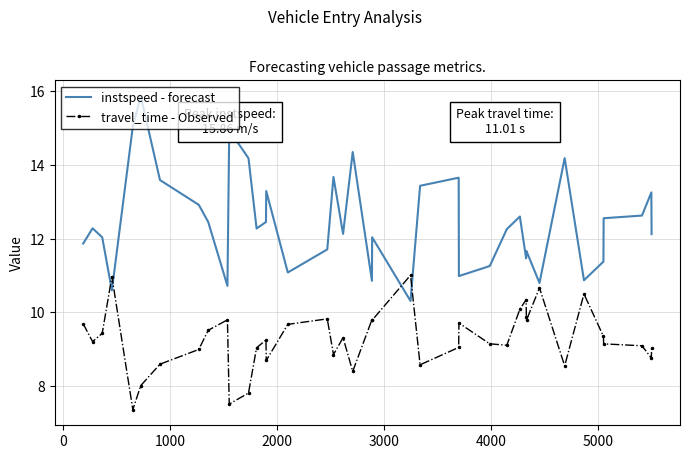

What is the difference between the maximum and minimum values in the instspeed - forecast series?

5.6